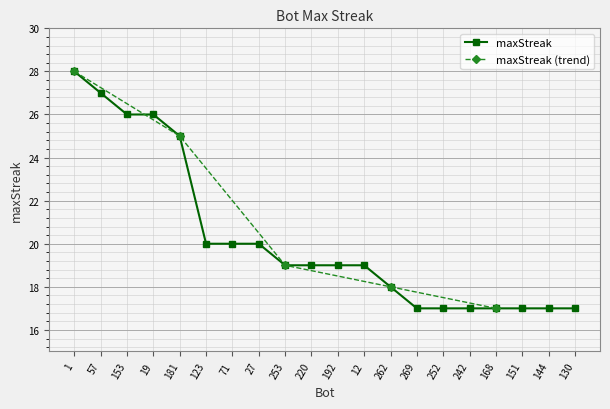

Which category has the lowest value across all series?

269